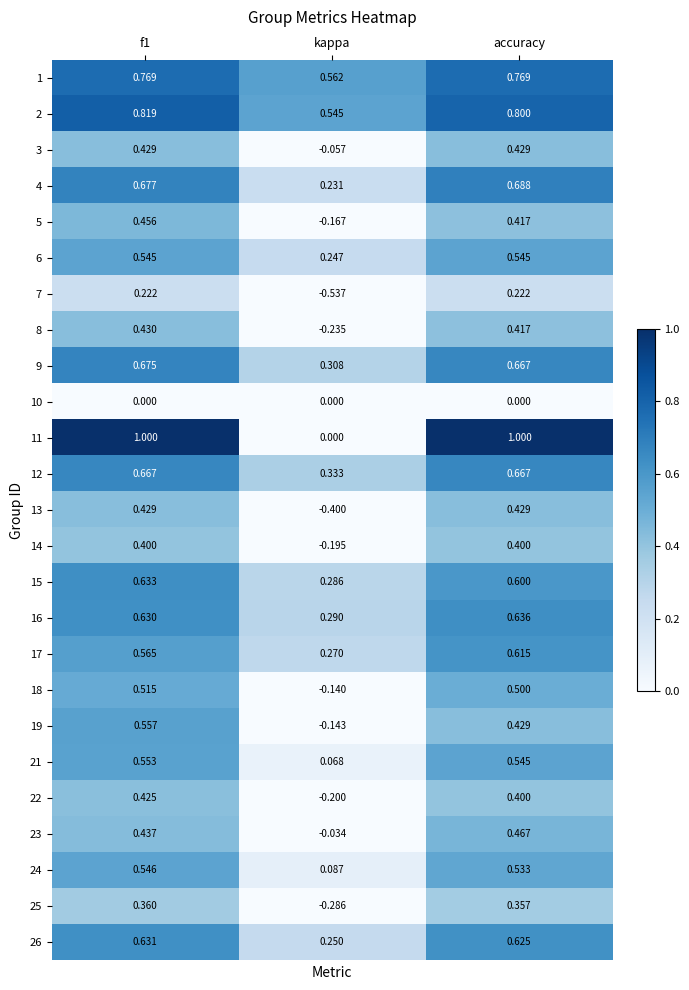

Is the value of 6 at kappa greater than the value of 7 at kappa?

Yes